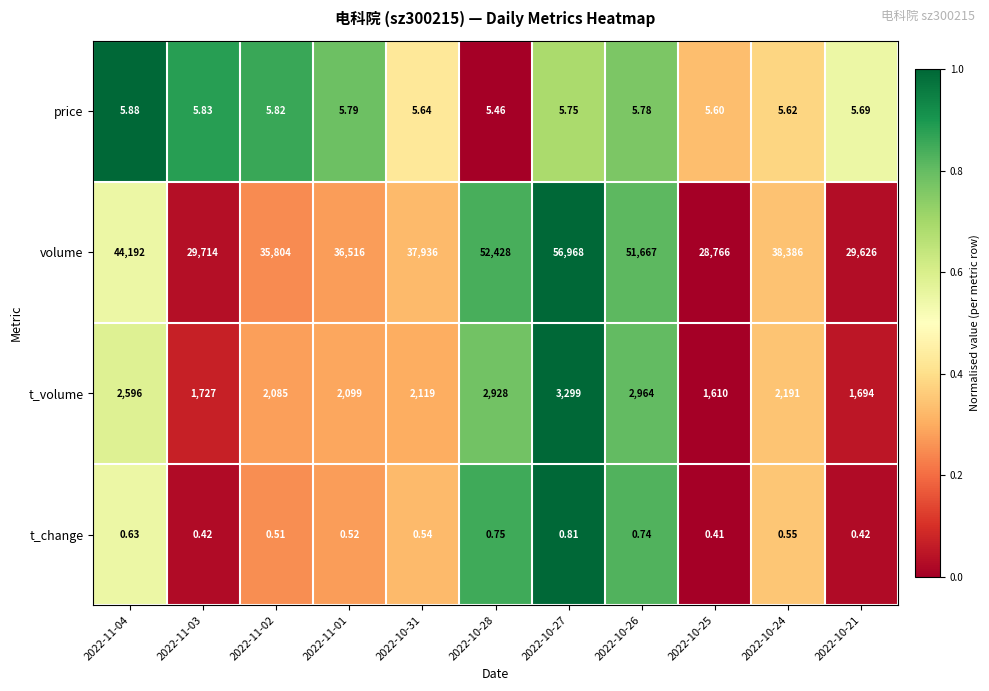

Which series has the largest total across all categories?

volume